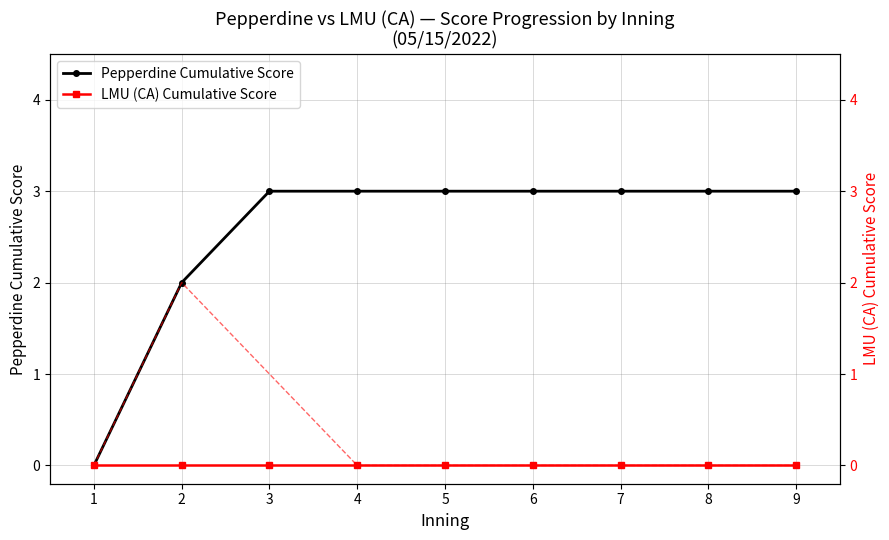

Where is Pepperdine Cumulative Score nearest to the value 1?

1